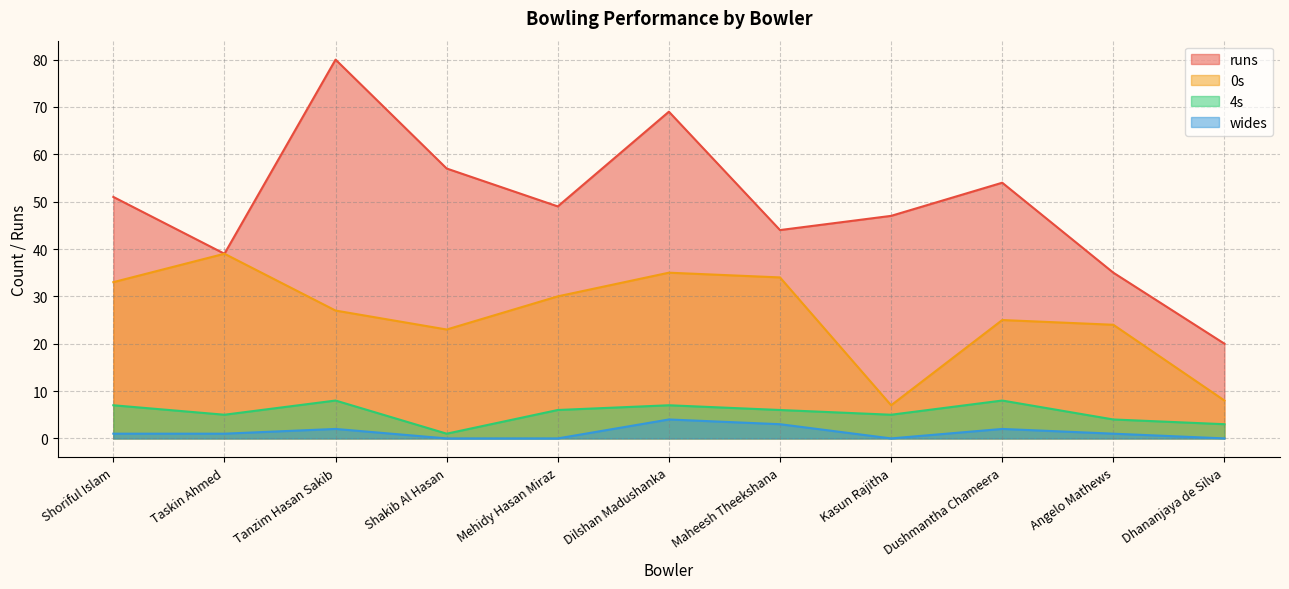

What is the difference between the highest and lowest values at Dilshan Madushanka?

65